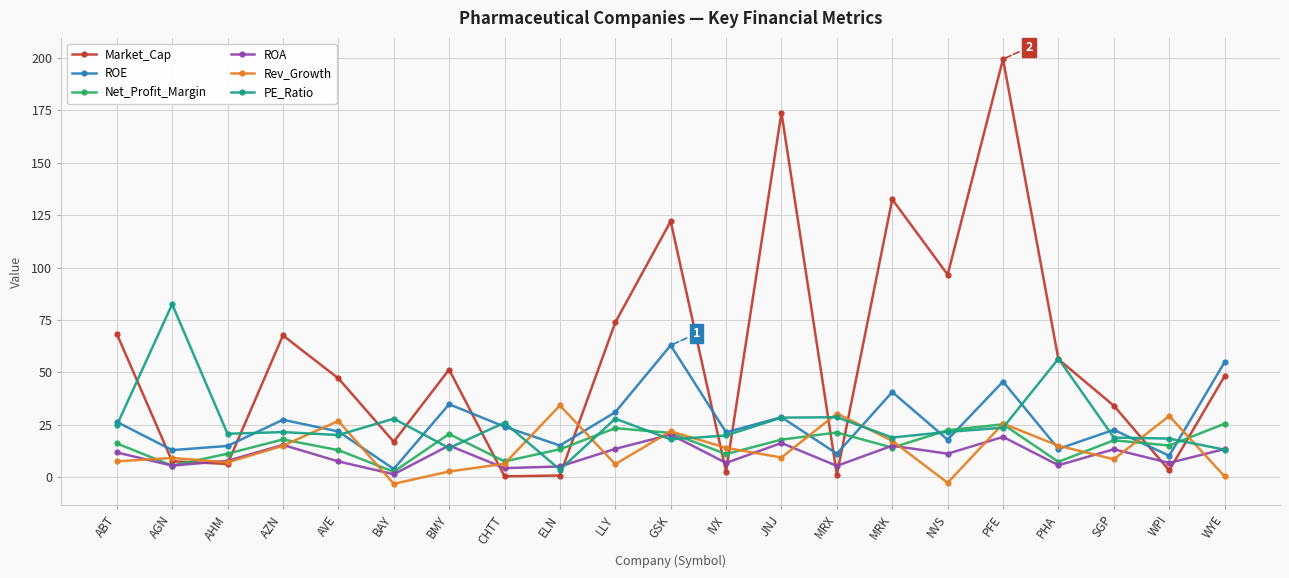

What is the difference between the highest and lowest values at LLY?

67.6